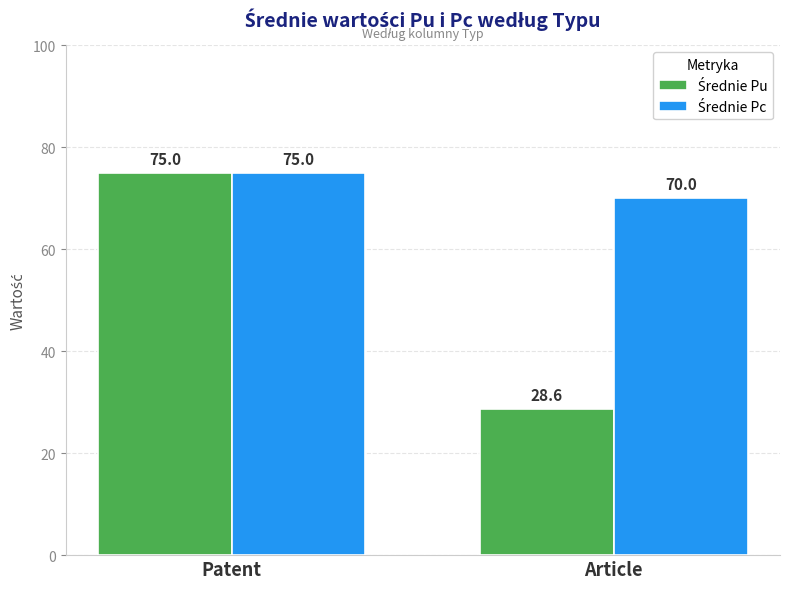

What is the minimum value shown in the chart?

28.6